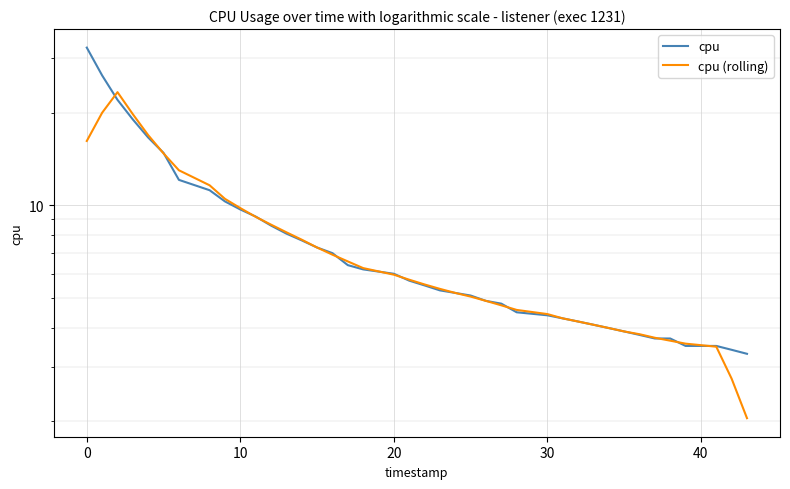

Is it true that cpu equals 12.1 at 10?

False